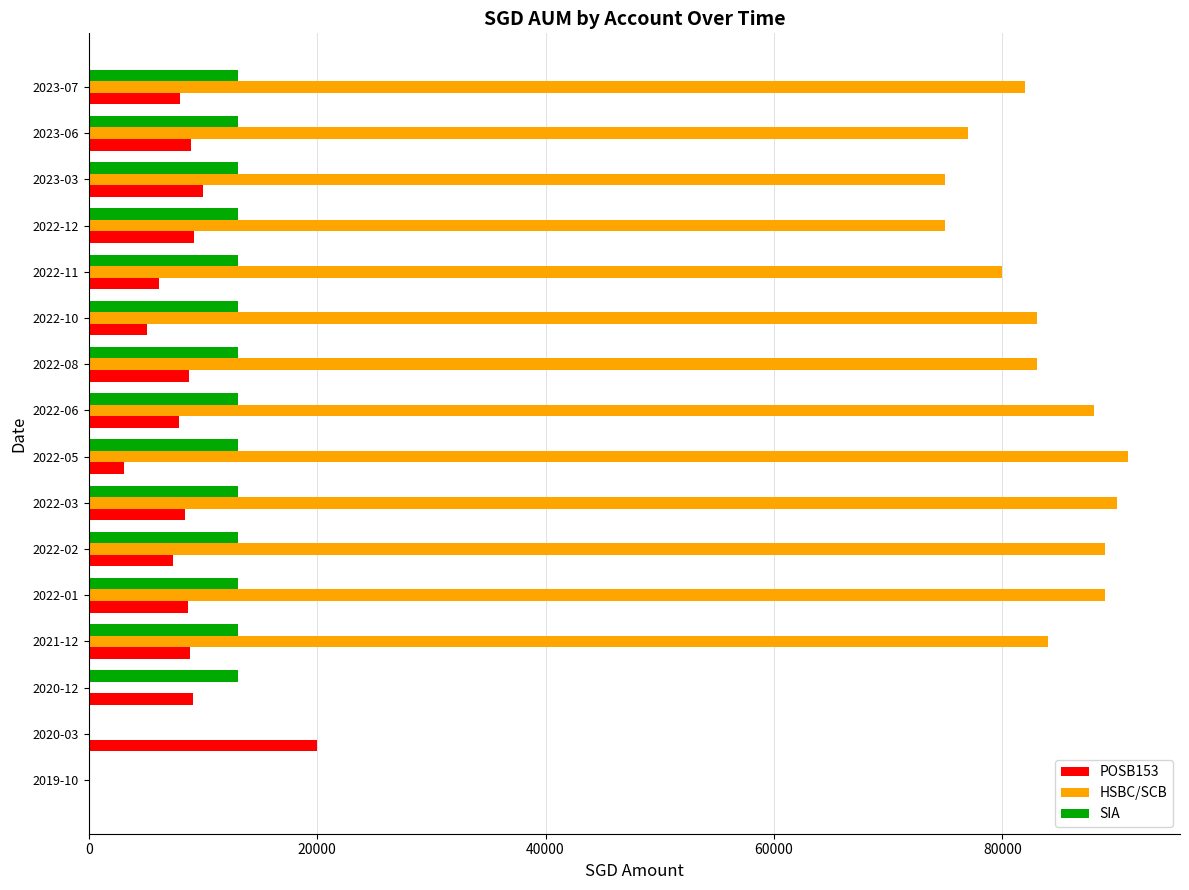

Is the value of POSB153 at 2022-02 greater than the value of SIA at 2023-03?

No